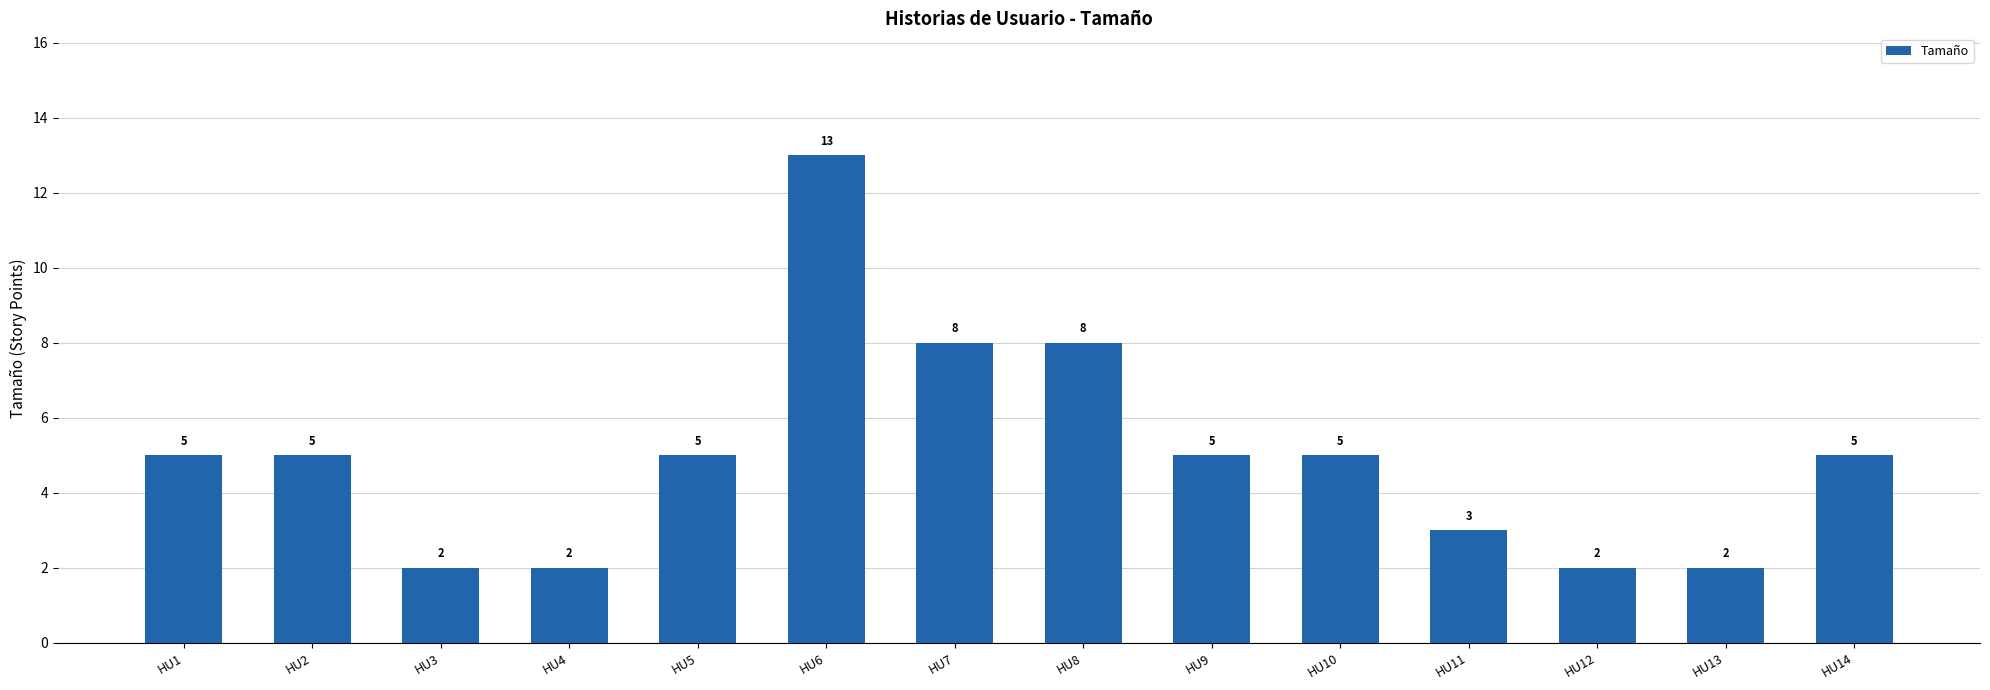

What is the value of the 1st bar from the left?

5